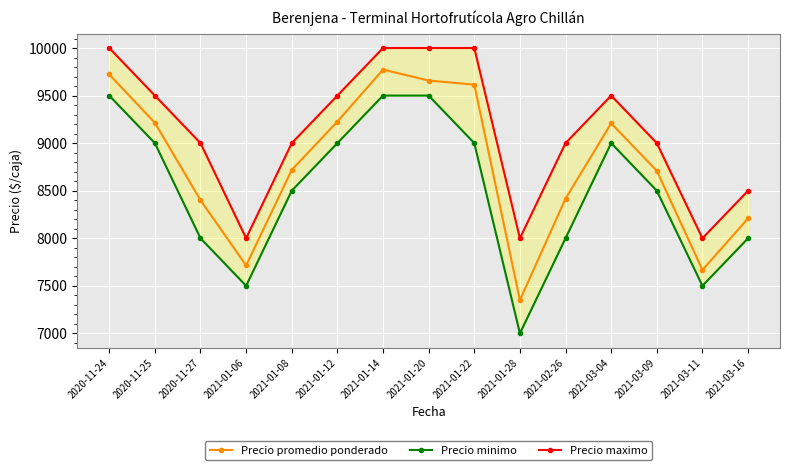

The Precio promedio ponderado series shows 7714 at 2021-01-06. True or false?

True